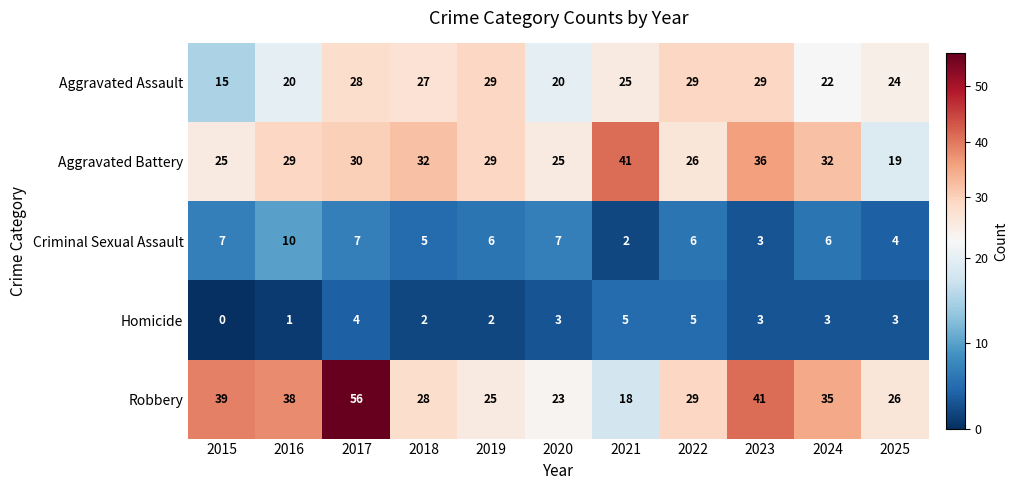

What is the difference between the highest and lowest values at 2024?

32